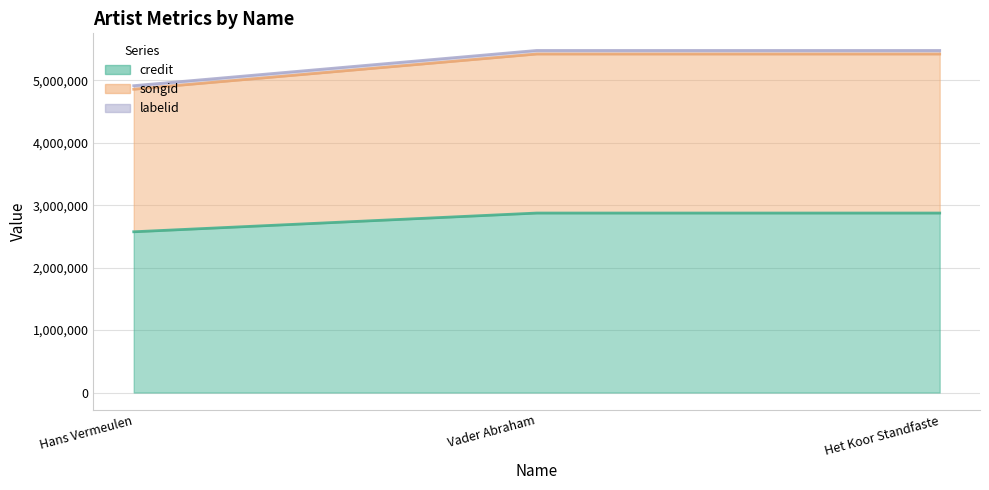

Reading left to right, extract all data points from this chart.

credit (line): 2575478	2875591	2875591
songid (line): 4858786	5423300	5423300
labelid (line): 4916030	5480544	5480544